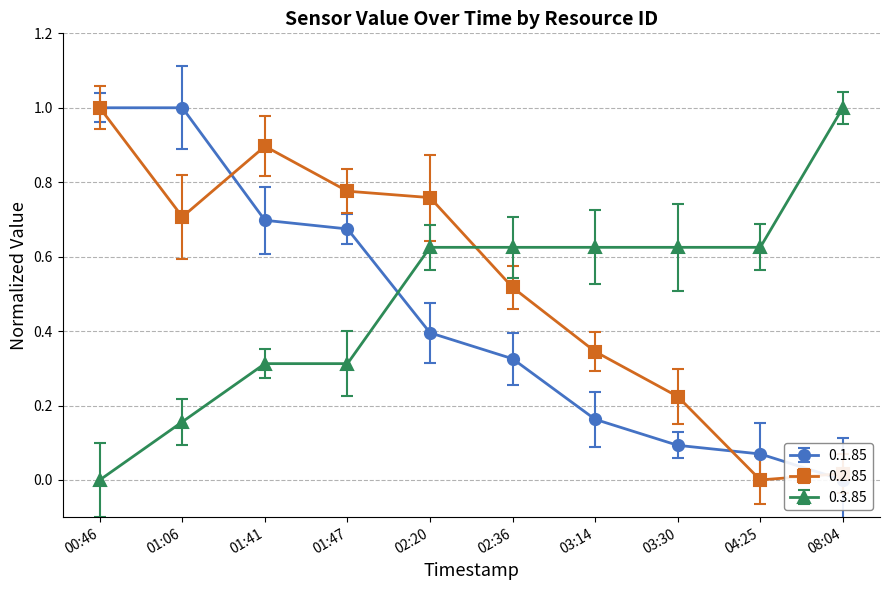

True or false: 0.1.85 has more than 0 interior local peaks.

False